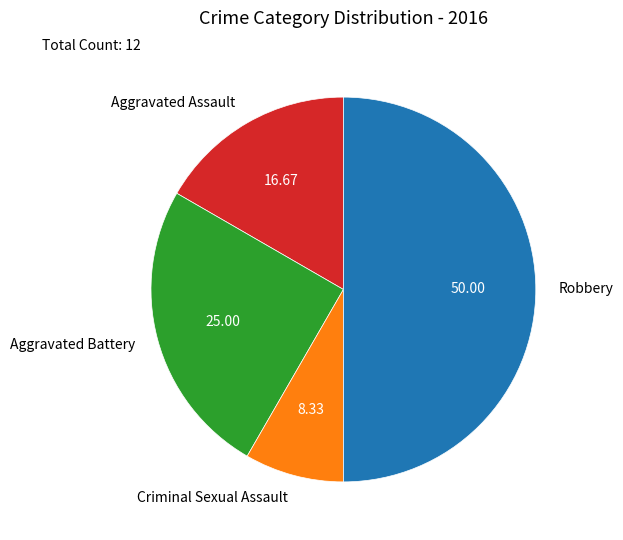

How many segments does this pie chart have?

4